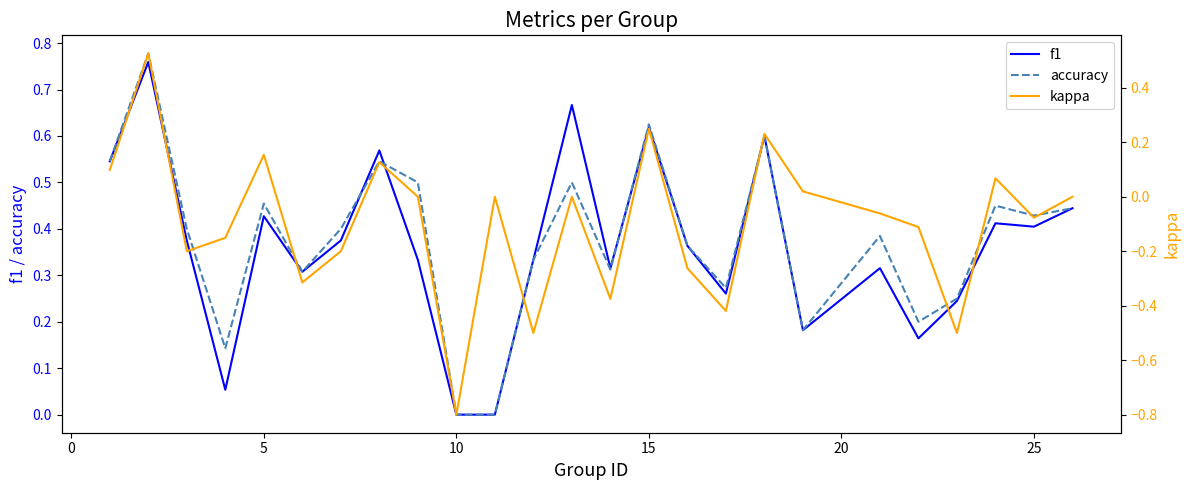

True or false: kappa and f1 cross at least once.

False